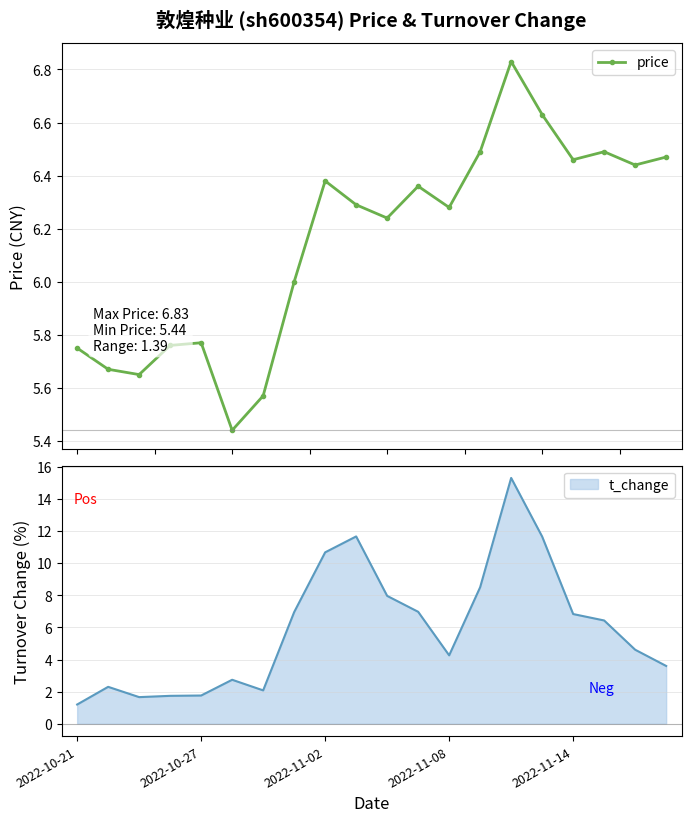

What is the maximum value for t_change?

15.3